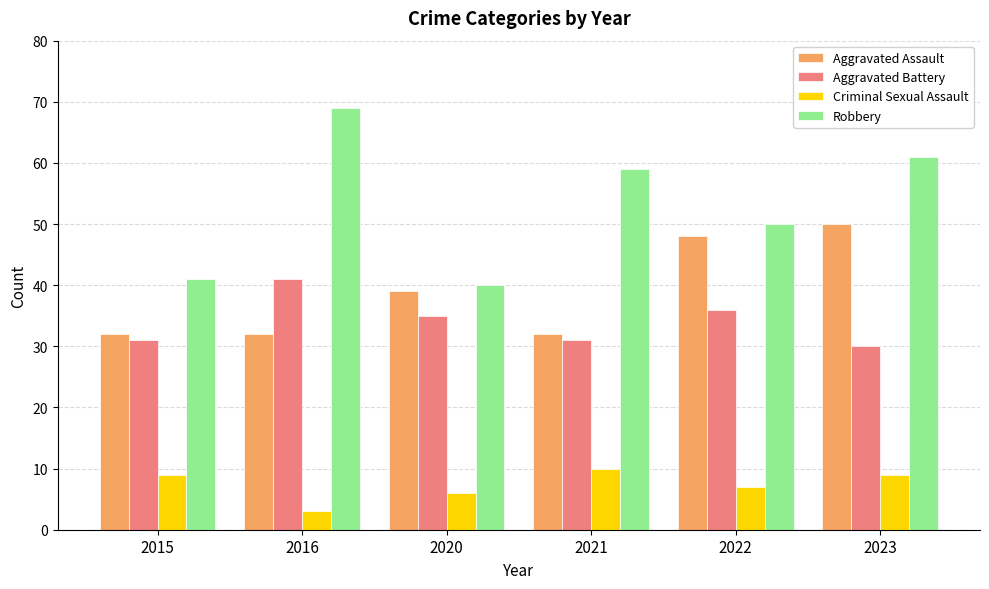

The Criminal Sexual Assault series shows 14 at 2023. True or false?

False